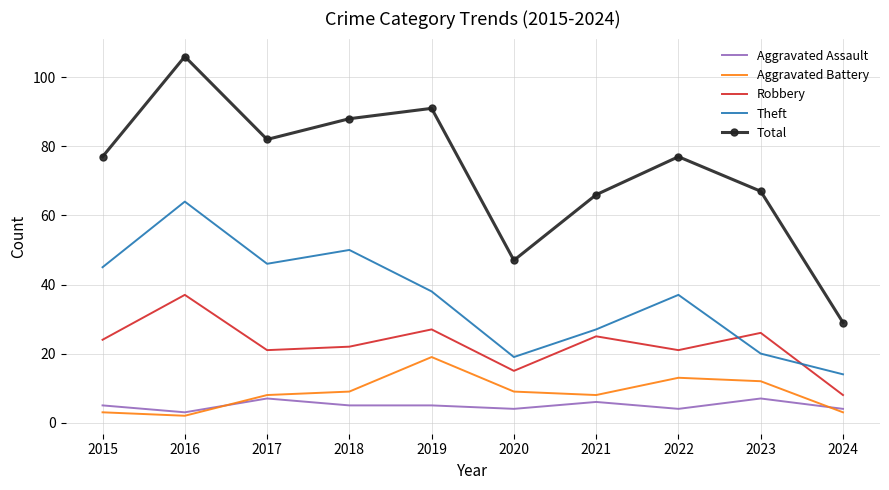

True or false: Aggravated Battery and Robbery cross at least once.

False